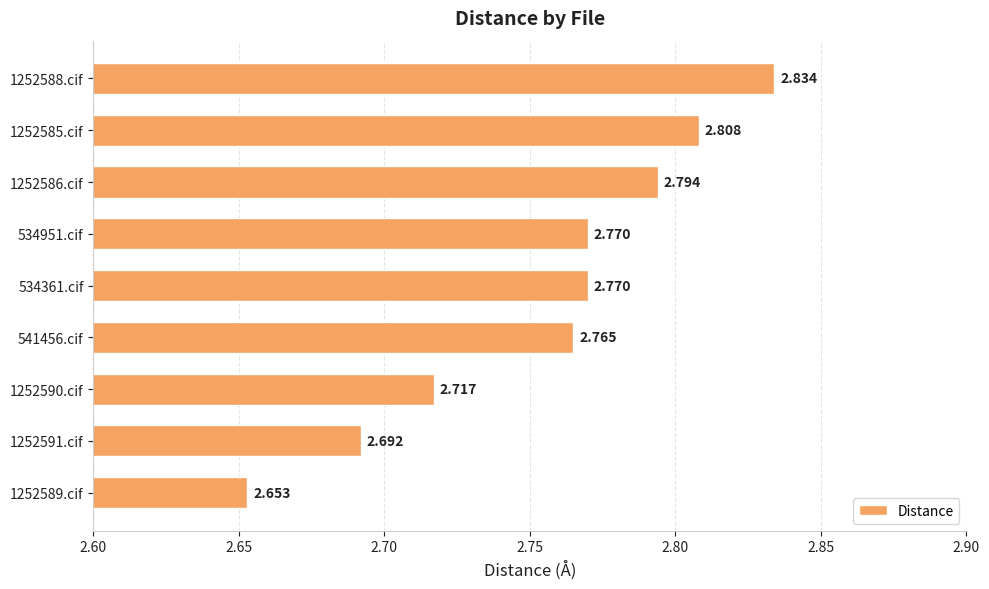

How many series are shown in this chart?

1